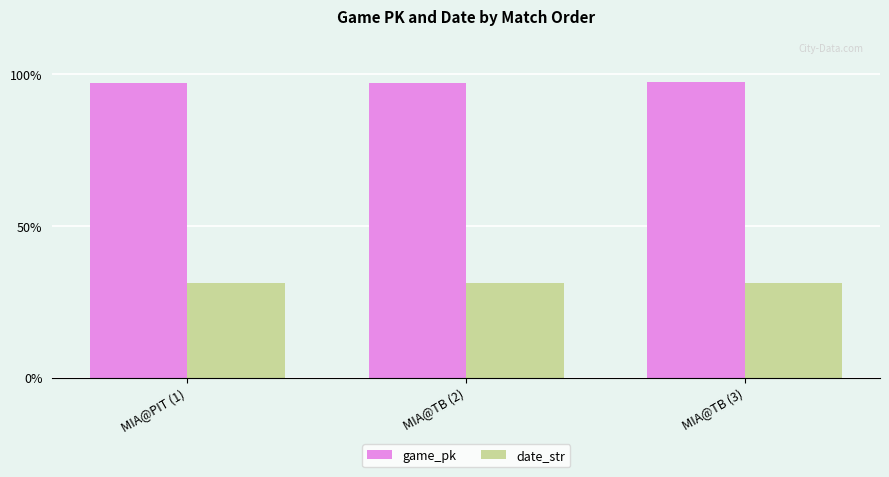

What are all the series names shown in the legend?

game_pk, date_str